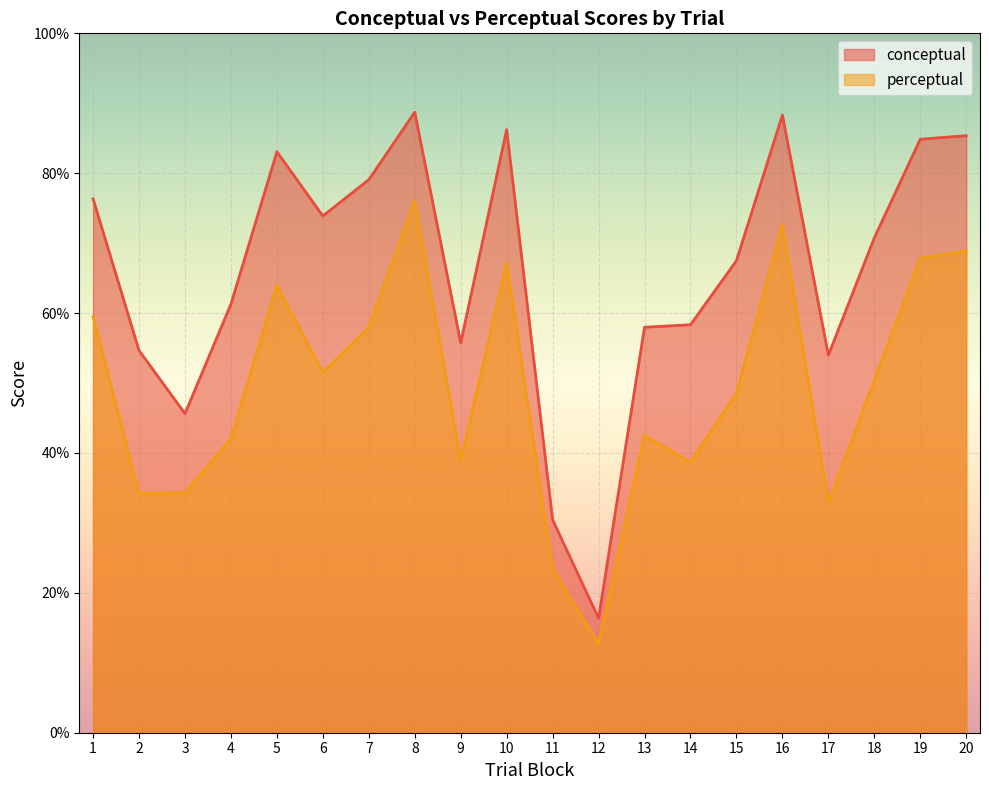

What are all the series names shown in the legend?

conceptual, perceptual